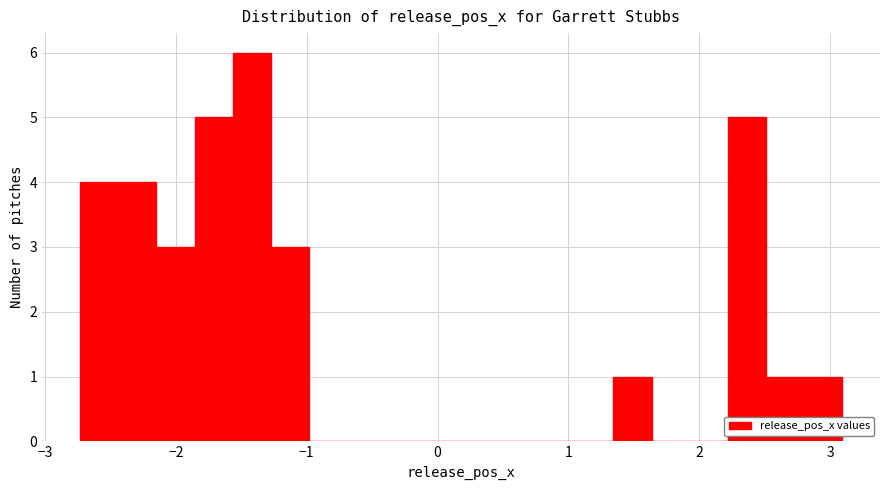

Around what value on the x-axis is the tallest bar? Give the approximate position of its centre, as read against the axis.

-1.4